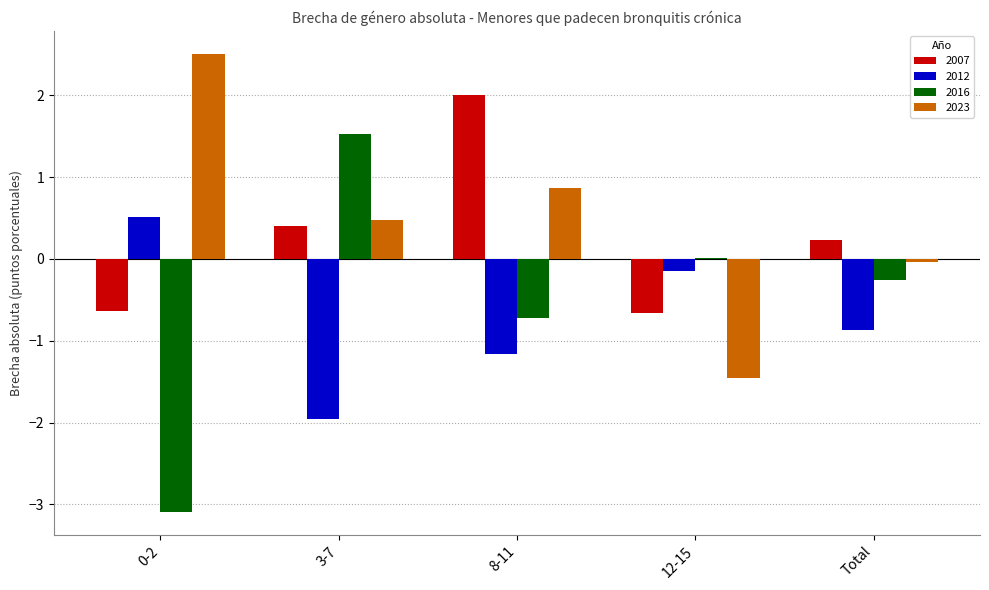

How many series are shown in this chart?

4